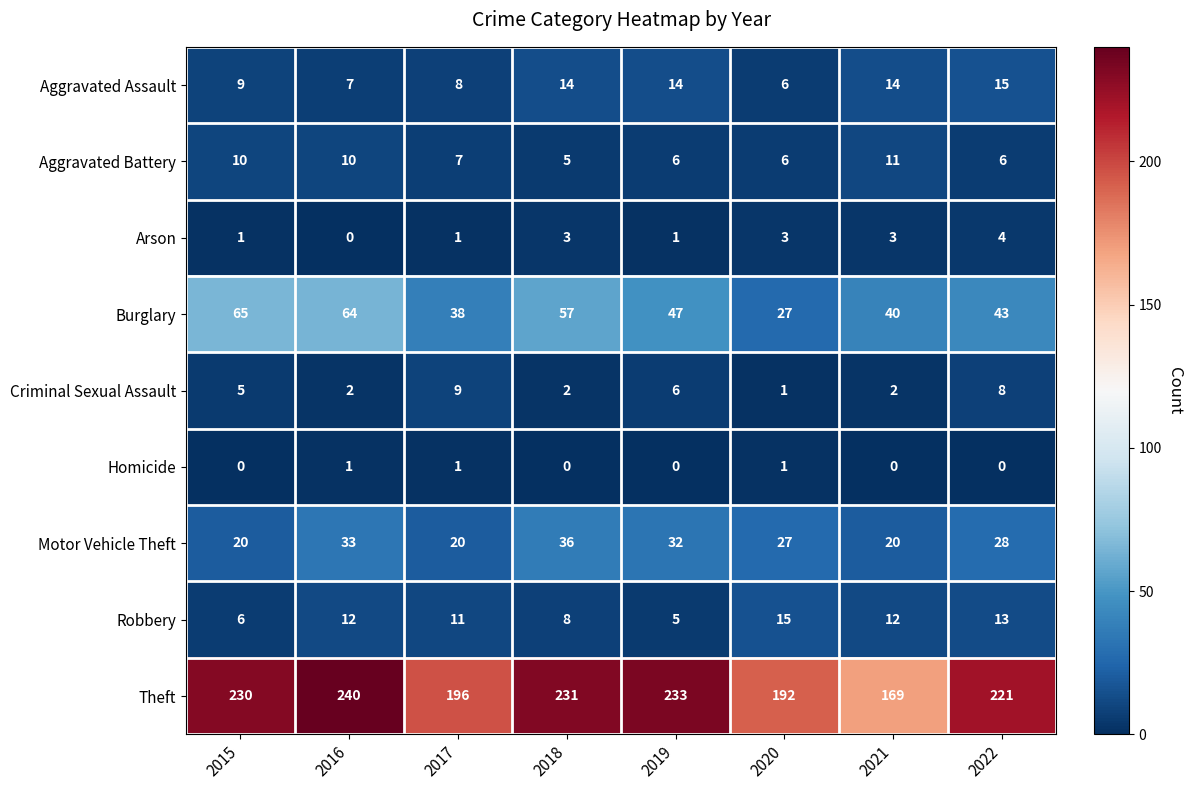

What is the average value of the Robbery series?

10